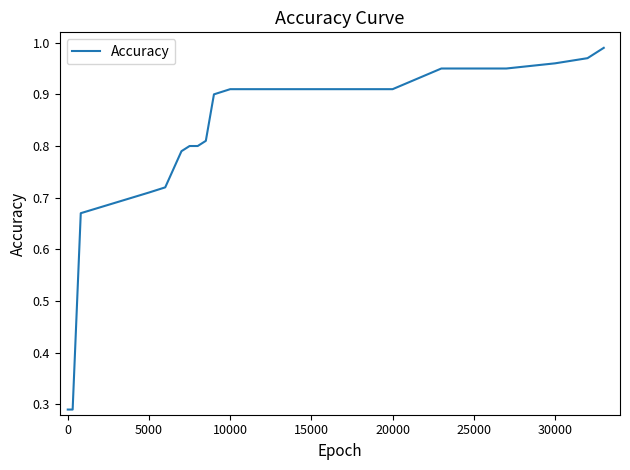

How many lines are shown in the chart?

1